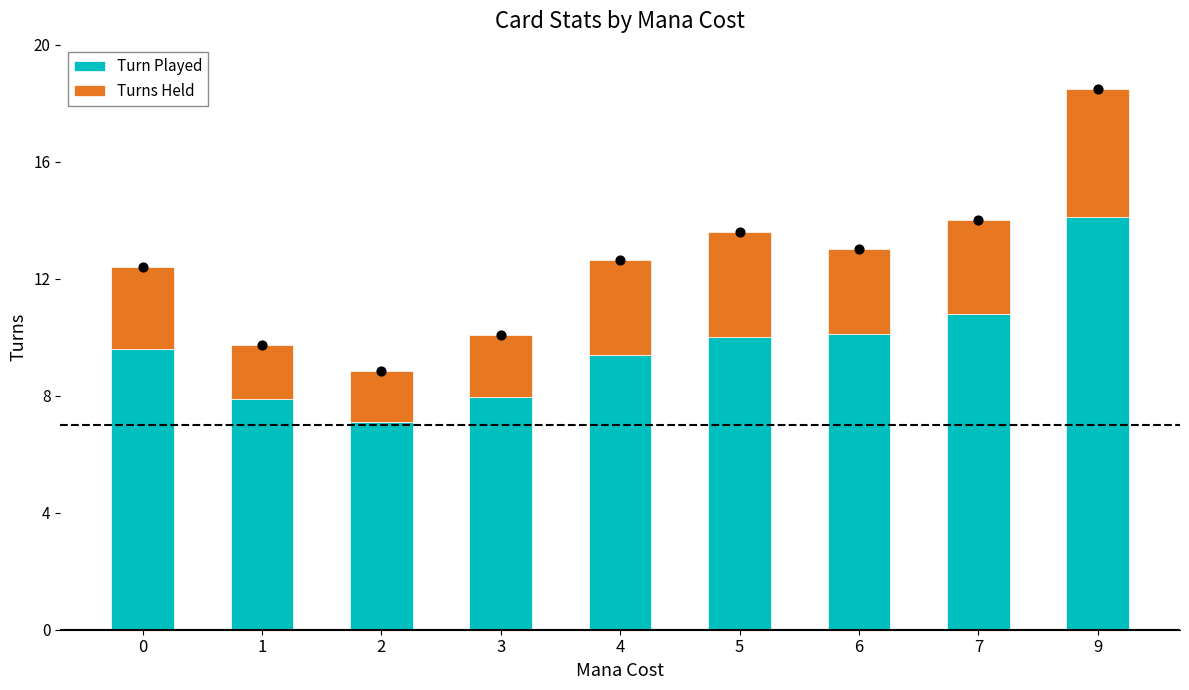

Which series contains the lowest Y value?

Turns Held